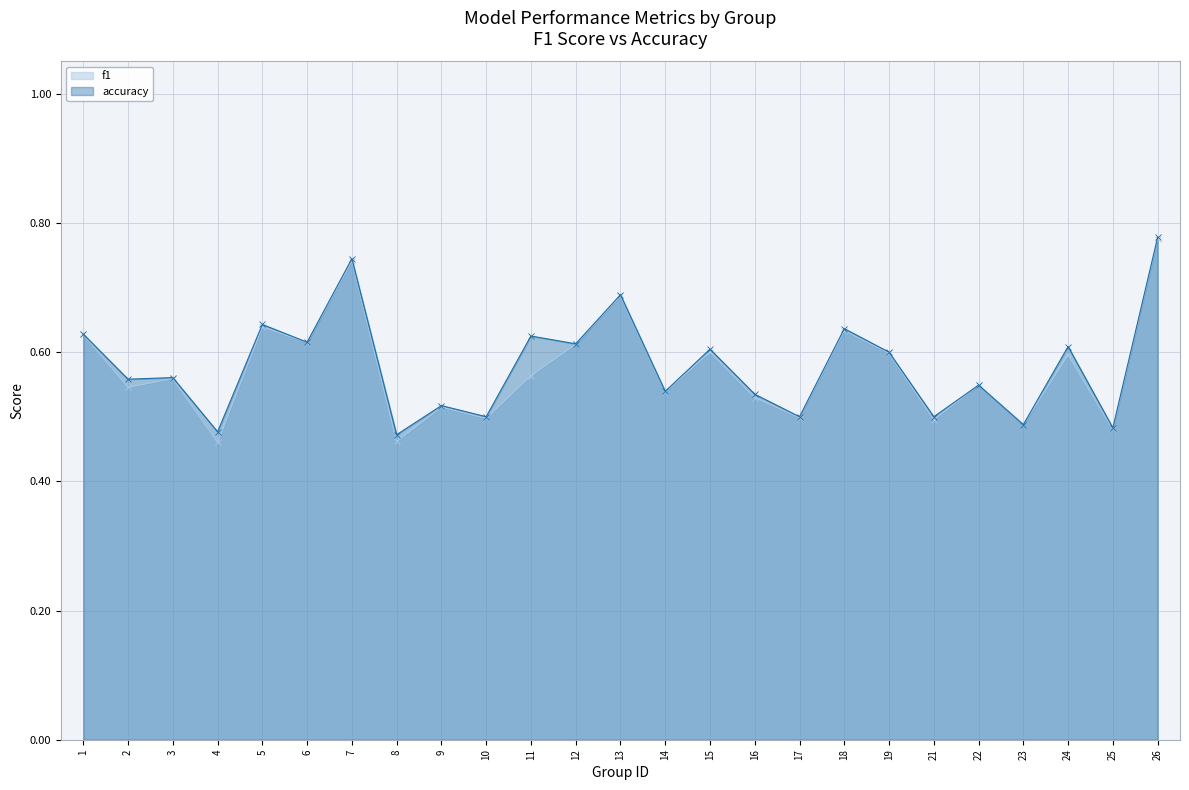

True or false: f1 and accuracy intersect in this chart.

False